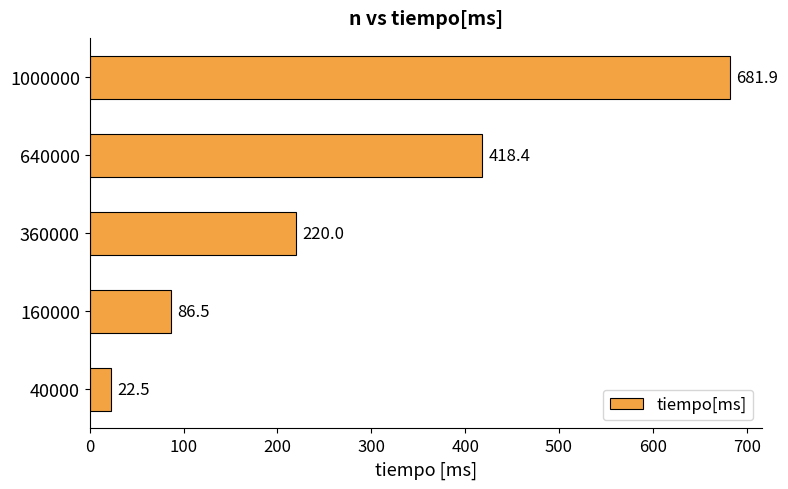

How many bars are there in total?

5